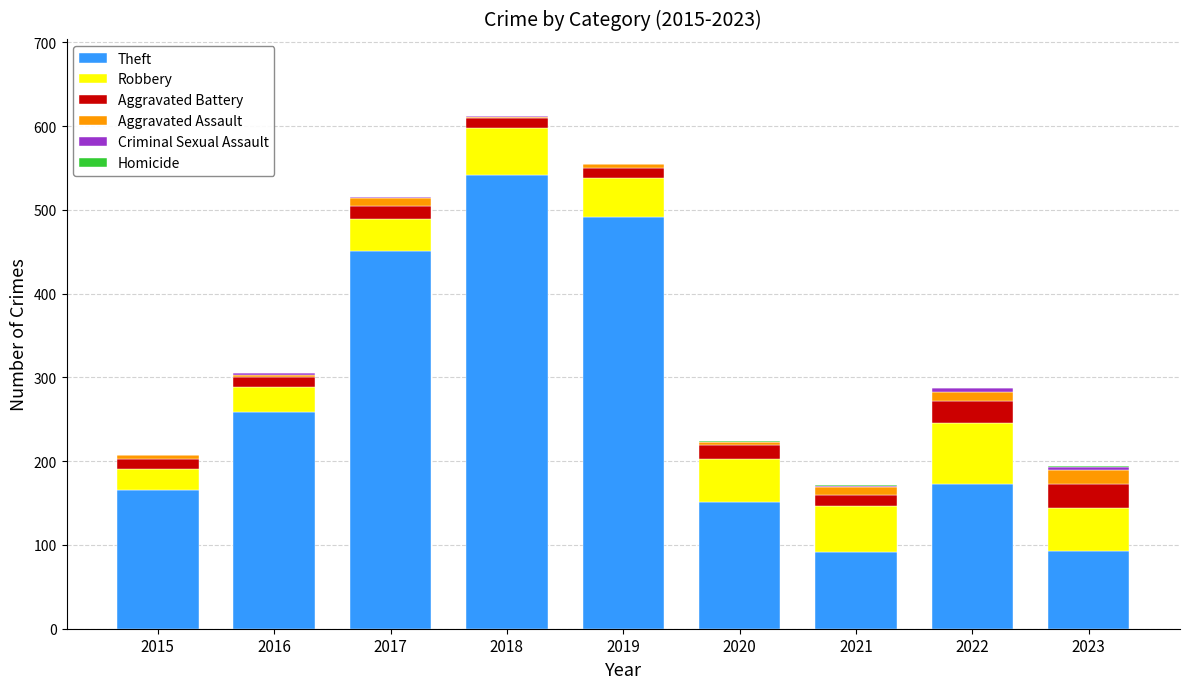

Count the Criminal Sexual Assault values in the range 0 to 2.

7